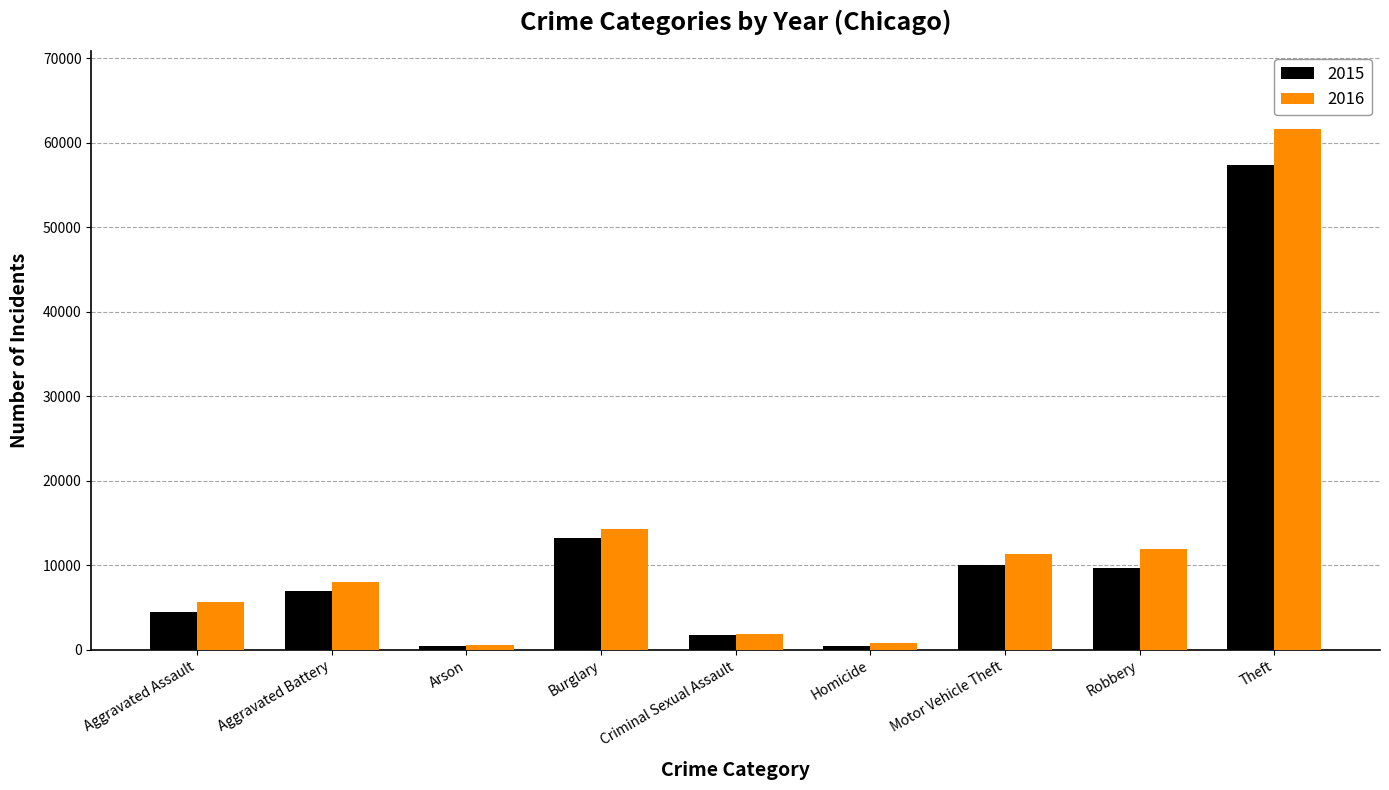

How many bars are there in each group?

2